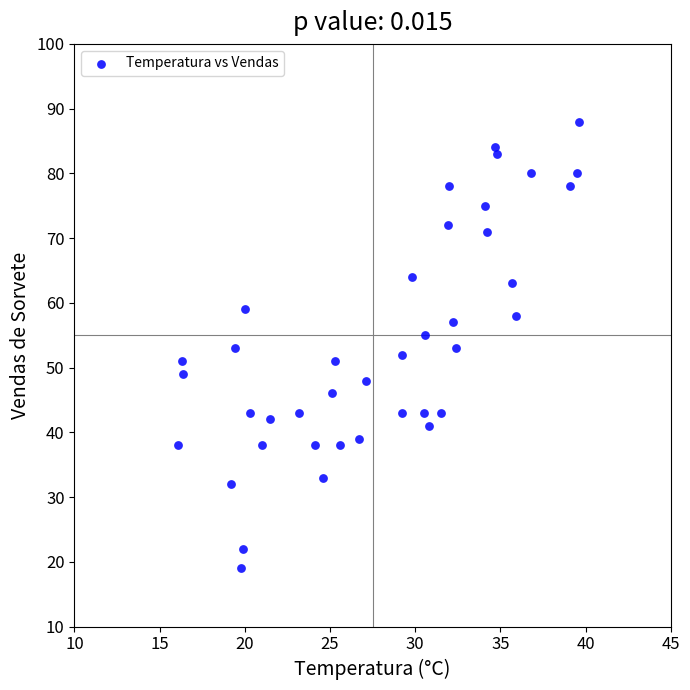

What is the range of Y values (max minus min)?

69